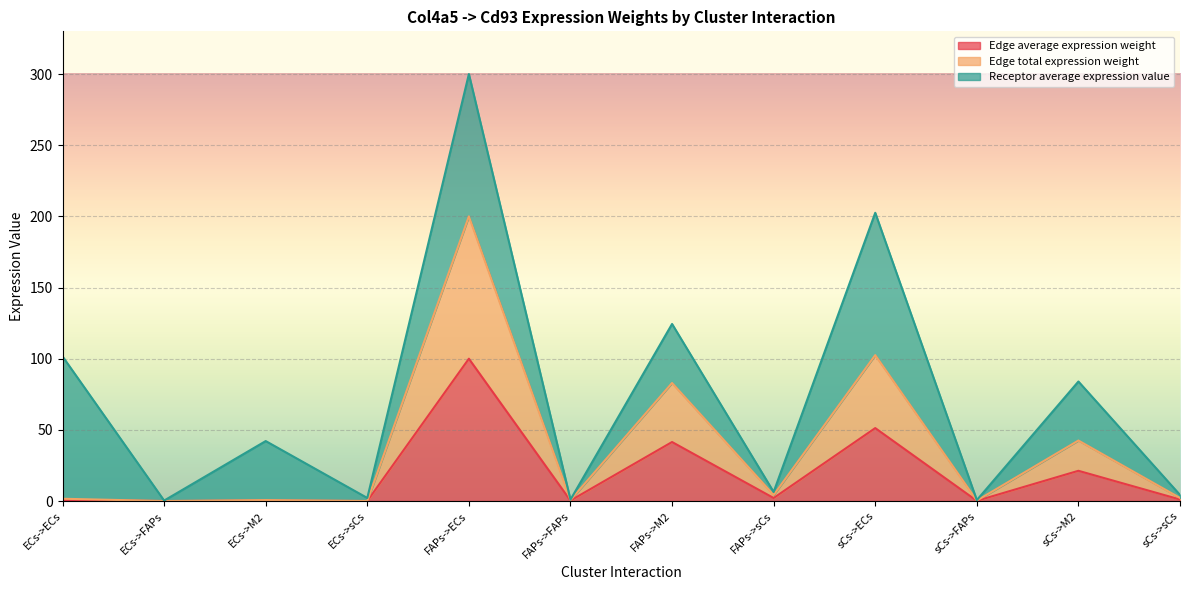

The Edge total expression weight series shows 42.5 at sCs->M2. True or false?

True